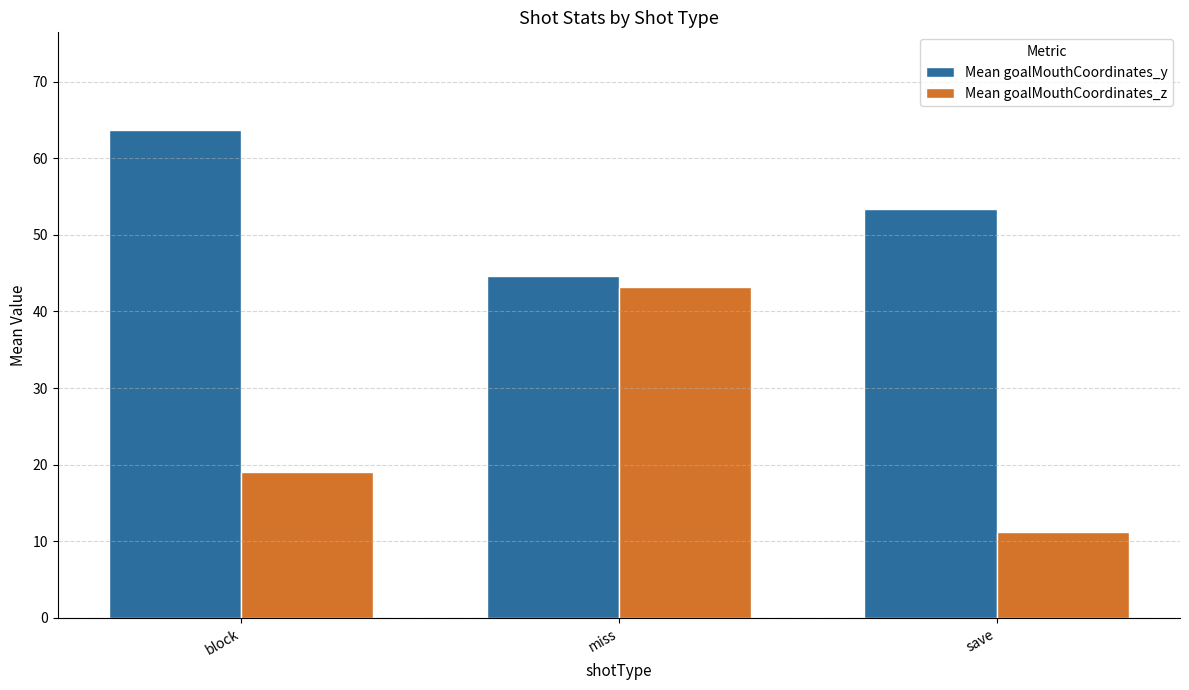

How many bars are there in total?

6